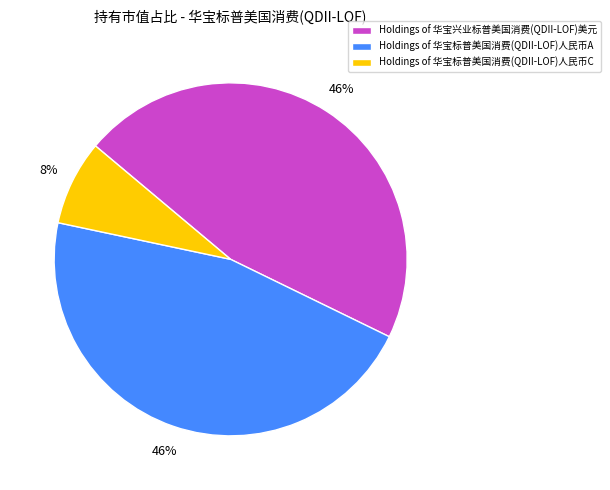

To the nearest percent, what portion does Holdings of 华宝标普美国消费(QDII-LOF)人民币C represent?

8%